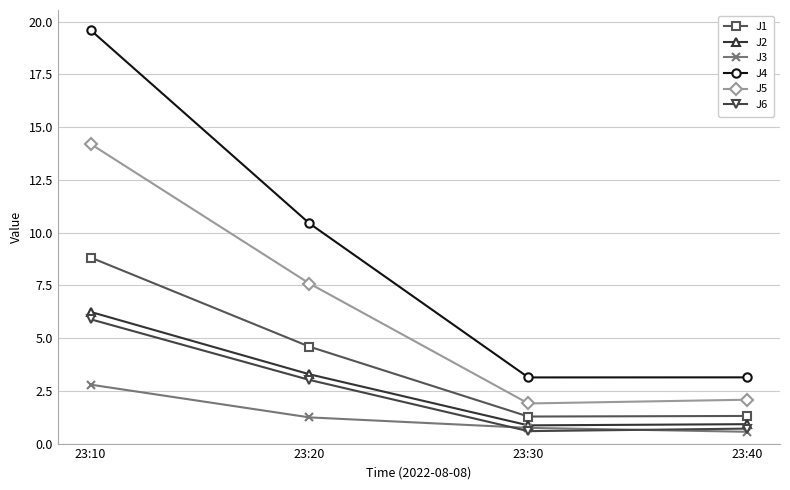

True or false: J2 and J6 intersect in this chart.

False